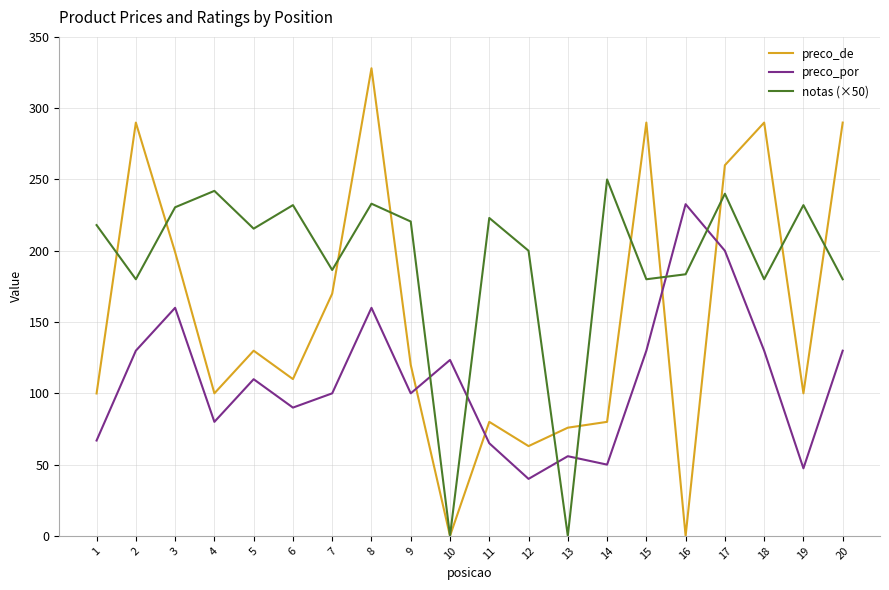

What is the sum of all preco_por values?

2200.7